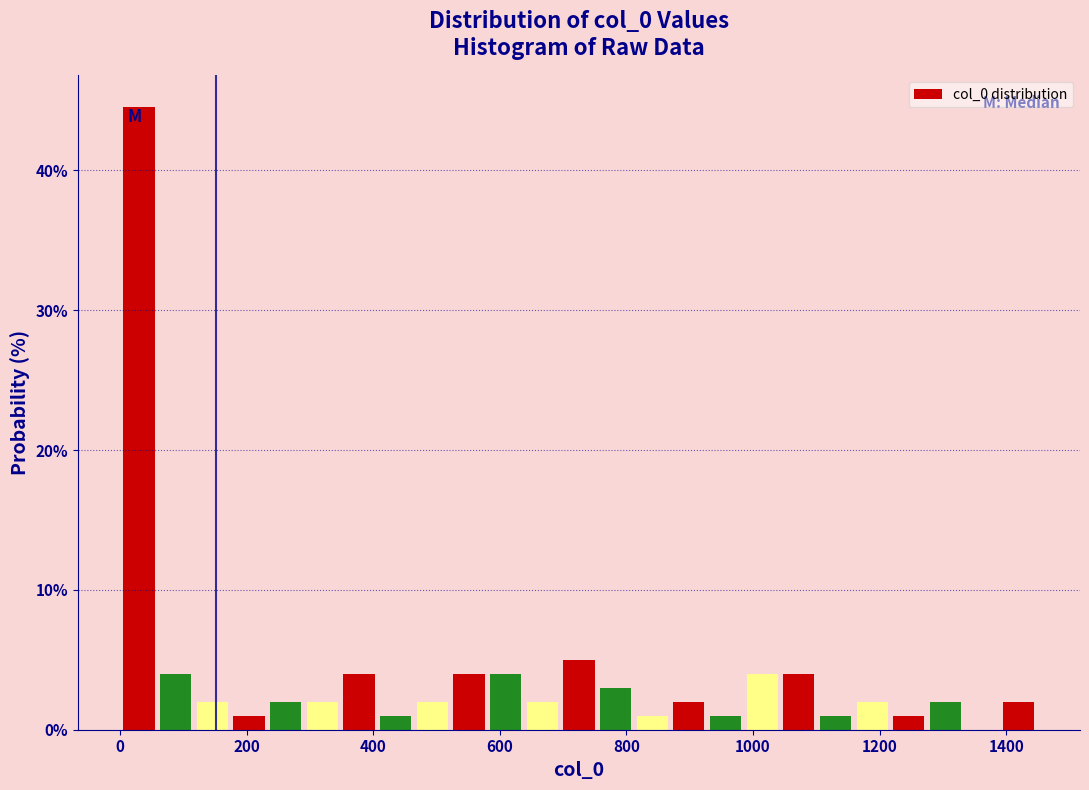

Around what value on the x-axis is the tallest bar? Give the approximate position of its centre, as read against the axis.

20